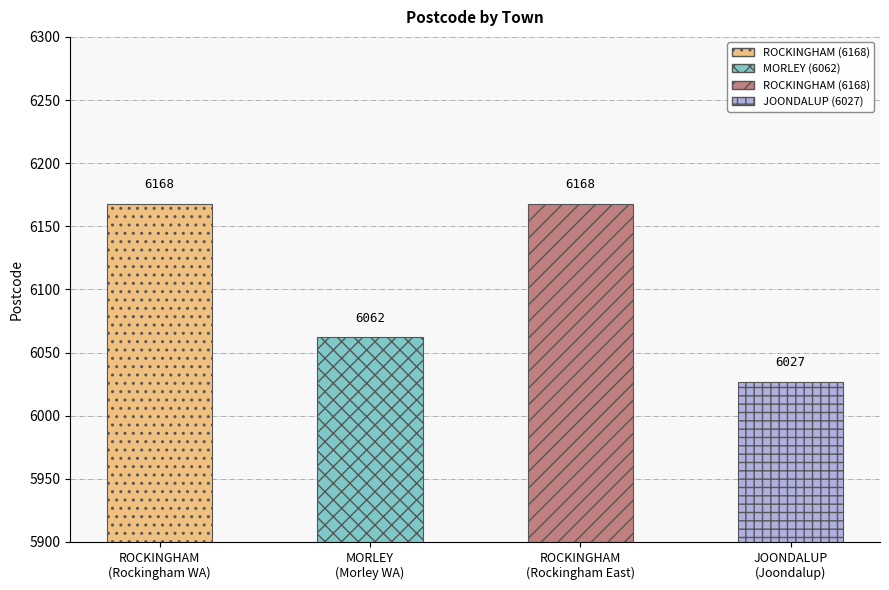

The chart shows a value of 8690 at MORLEY. True or false?

False